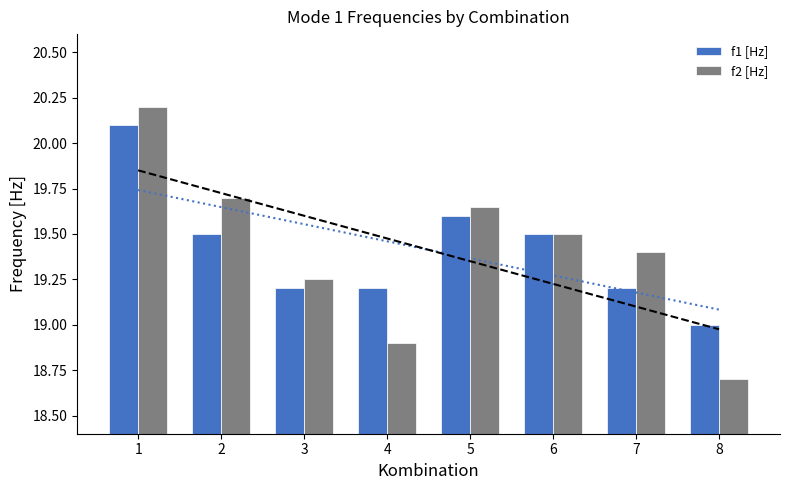

What is the difference between the maximum and minimum values in the f2 [Hz] series?

1.5